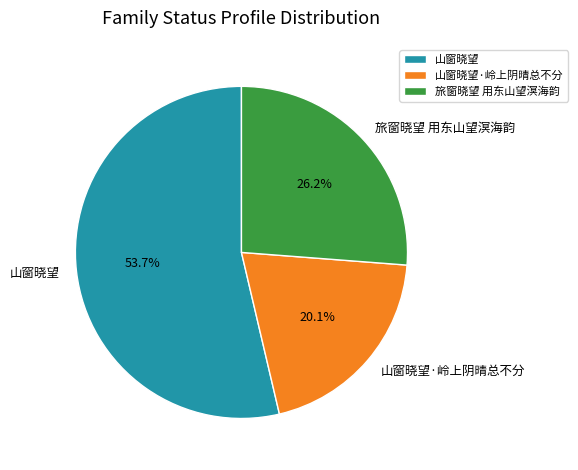

Which category has the smallest portion of the pie?

山窗晓望·岭上阴晴总不分